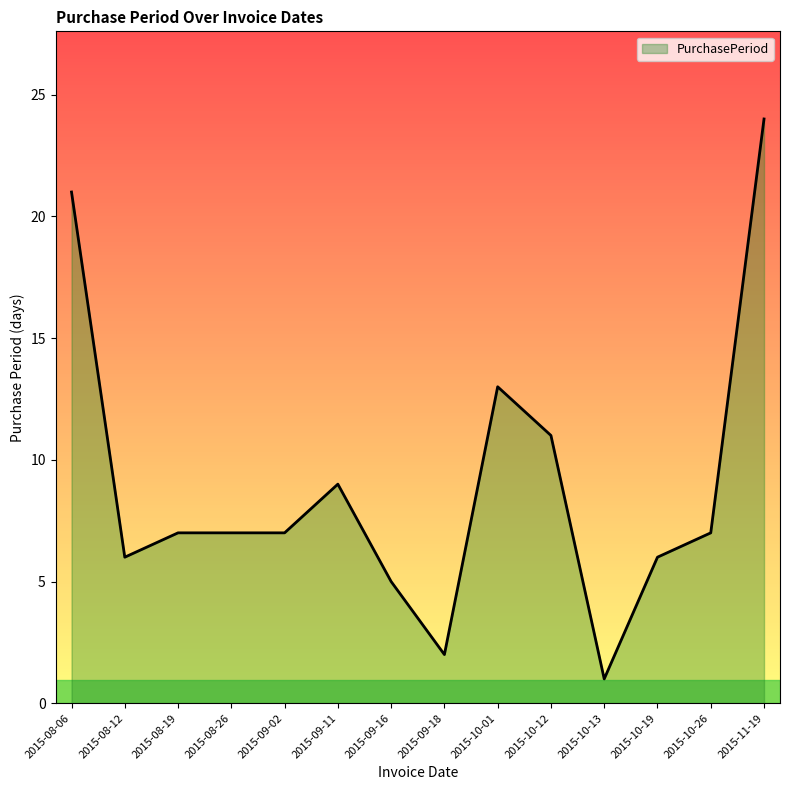

What is the change in value from 2015-09-11 to 2015-10-12?

+2